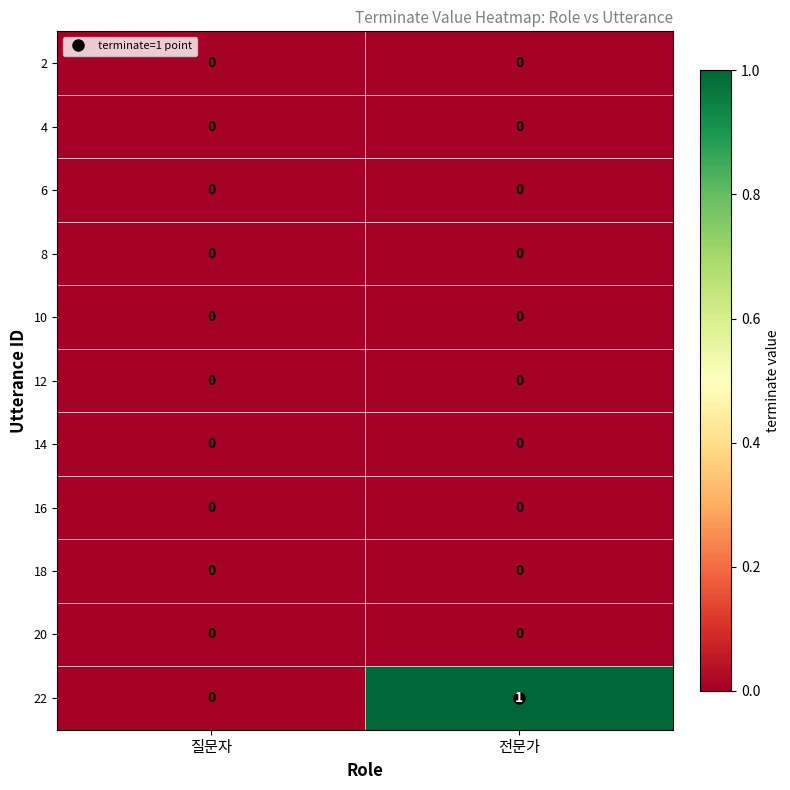

Which label corresponds to the largest value in the chart?

전문가